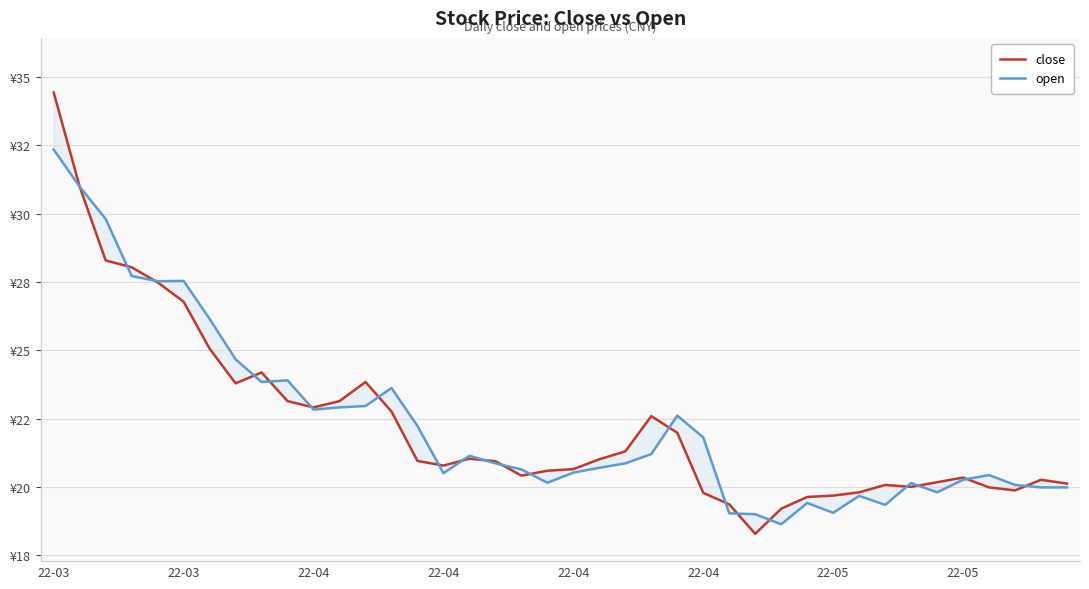

True or false: open has more than 2 interior local peaks.

True